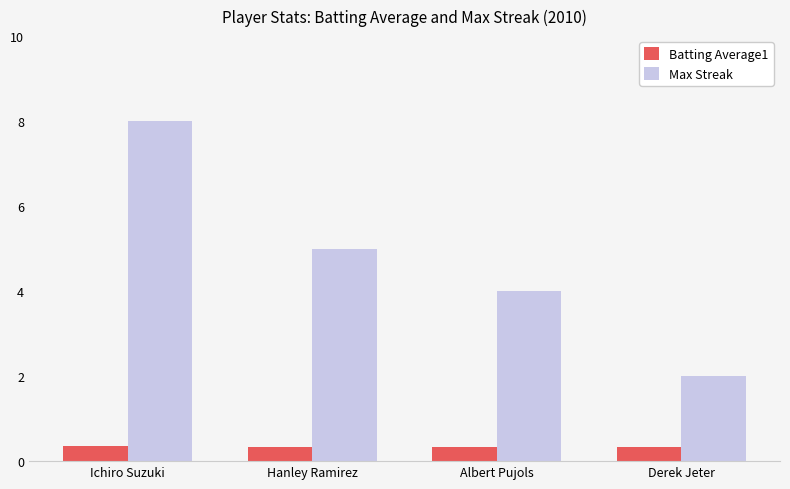

What is the maximum value for Batting Average1?

0.4